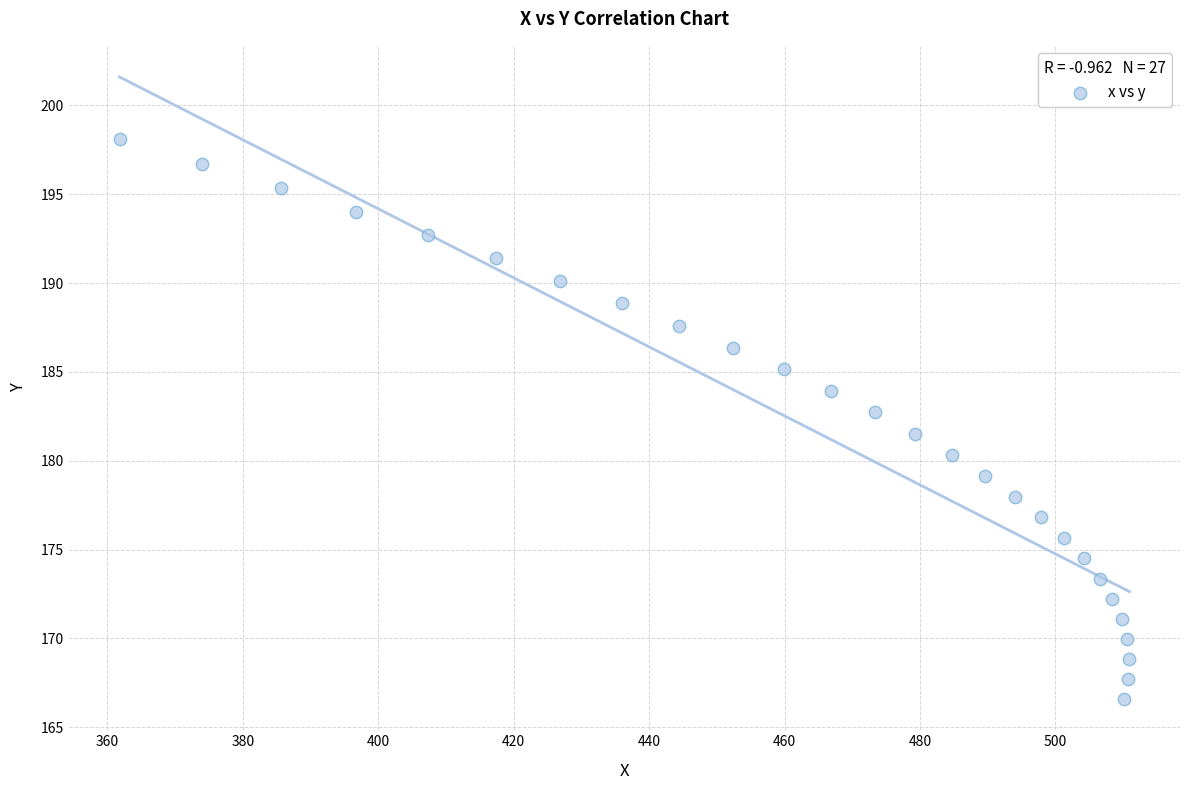

What is the range of Y values (max minus min)?

31.5